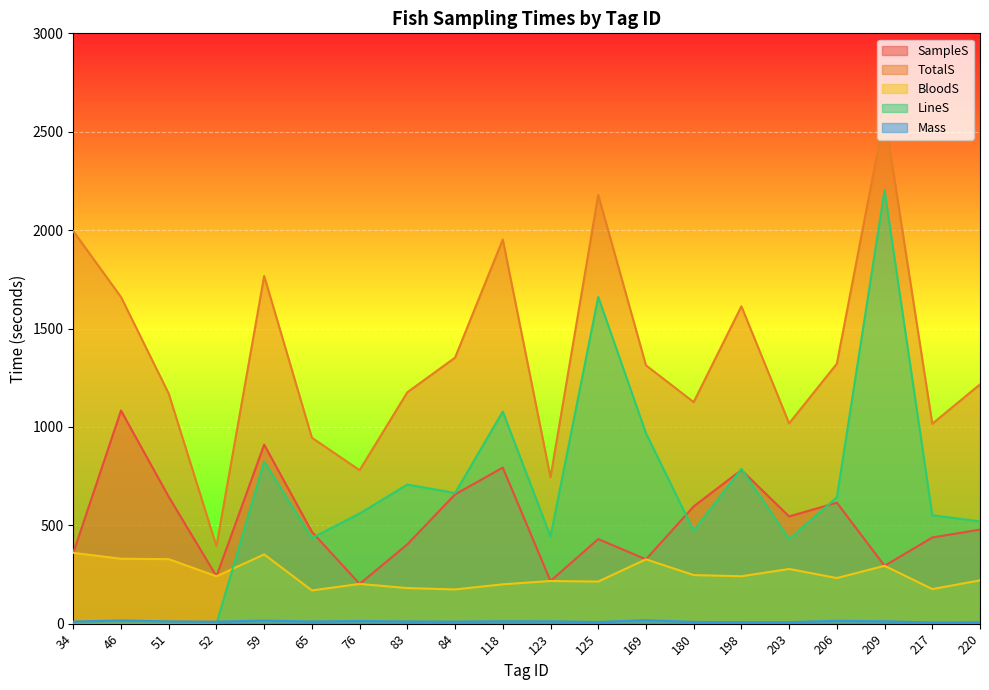

At which category does the chart reach its minimum across all series?

34